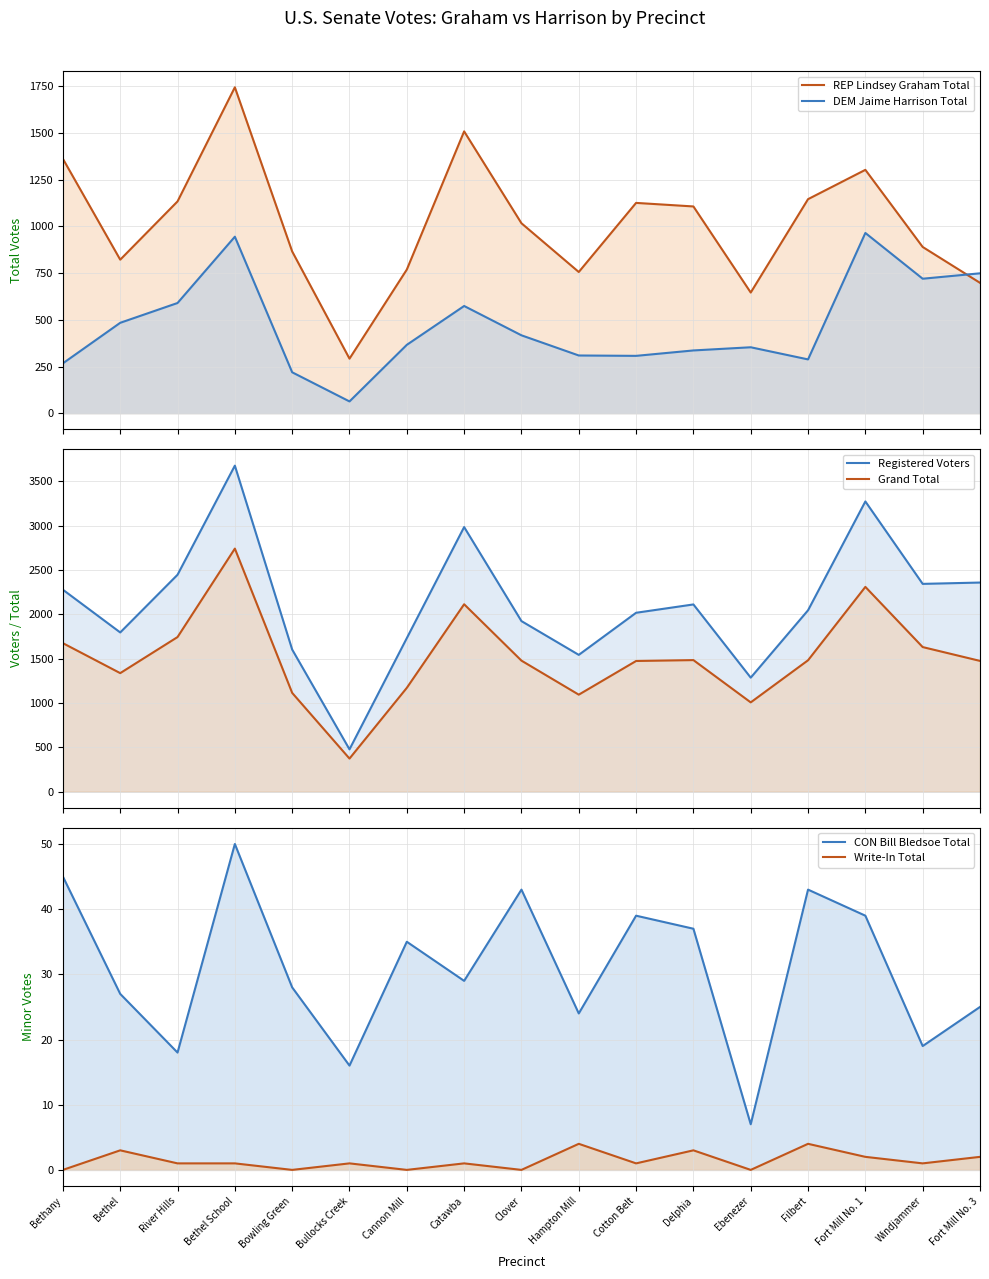

Reading left to right, extract all data points from this chart.

REP Lindsey Graham Total: Bethany=1362	Bethel=822	River Hills=1134	Bethel School=1745	Bowling Green=866	Bullocks Creek=292	Cannon Mill=769	Catawba=1509	Clover=1017	Hampton Mill=756	Cotton Belt=1126	Delphia=1107	Ebenezer=646	Filbert=1146	Fort Mill No. 1=1303	Windjammer=890	Fort Mill No. 3=698
DEM Jaime Harrison Total: Bethany=267	Bethel=484	River Hills=590	Bethel School=945	Bowling Green=219	Bullocks Creek=63	Cannon Mill=366	Catawba=574	Clover=417	Hampton Mill=309	Cotton Belt=307	Delphia=336	Ebenezer=353	Filbert=288	Fort Mill No. 1=965	Windjammer=720	Fort Mill No. 3=749
Registered Voters: Bethany=2277	Bethel=1795	River Hills=2446	Bethel School=3677	Bowling Green=1602	Bullocks Creek=476	Cannon Mill=1731	Catawba=2984	Clover=1923	Hampton Mill=1542	Cotton Belt=2017	Delphia=2111	Ebenezer=1285	Filbert=2045	Fort Mill No. 1=3273	Windjammer=2343	Fort Mill No. 3=2358
Grand Total: Bethany=1674	Bethel=1336	River Hills=1743	Bethel School=2741	Bowling Green=1113	Bullocks Creek=372	Cannon Mill=1170	Catawba=2113	Clover=1477	Hampton Mill=1093	Cotton Belt=1473	Delphia=1483	Ebenezer=1006	Filbert=1481	Fort Mill No. 1=2309	Windjammer=1630	Fort Mill No. 3=1474
CON Bill Bledsoe Total: Bethany=45	Bethel=27	River Hills=18	Bethel School=50	Bowling Green=28	Bullocks Creek=16	Cannon Mill=35	Catawba=29	Clover=43	Hampton Mill=24	Cotton Belt=39	Delphia=37	Ebenezer=7	Filbert=43	Fort Mill No. 1=39	Windjammer=19	Fort Mill No. 3=25
Write-In Total: Bethany=0	Bethel=3	River Hills=1	Bethel School=1	Bowling Green=0	Bullocks Creek=1	Cannon Mill=0	Catawba=1	Clover=0	Hampton Mill=4	Cotton Belt=1	Delphia=3	Ebenezer=0	Filbert=4	Fort Mill No. 1=2	Windjammer=1	Fort Mill No. 3=2